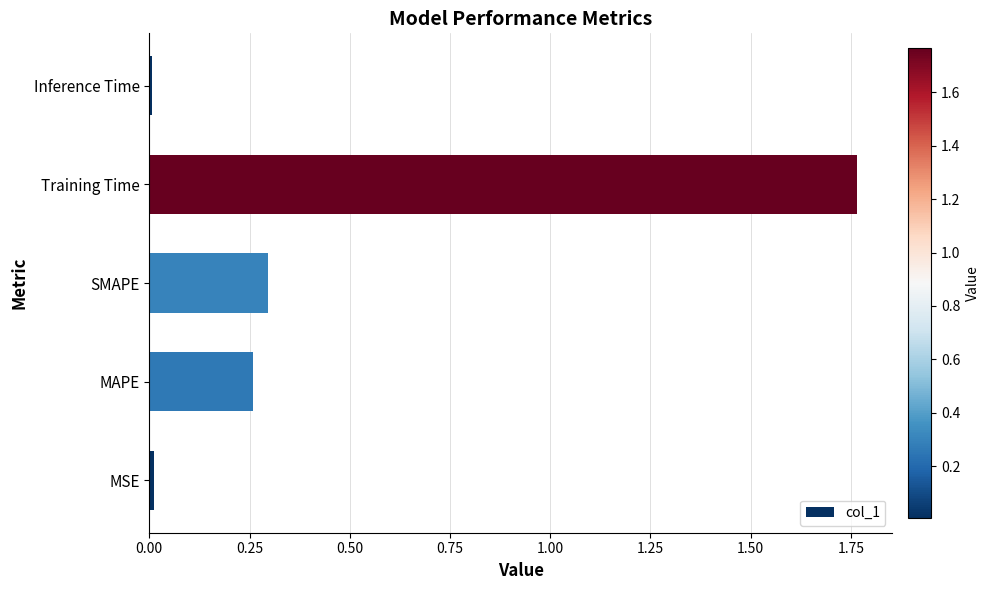

Between Training Time and MSE, which is larger?

Training Time